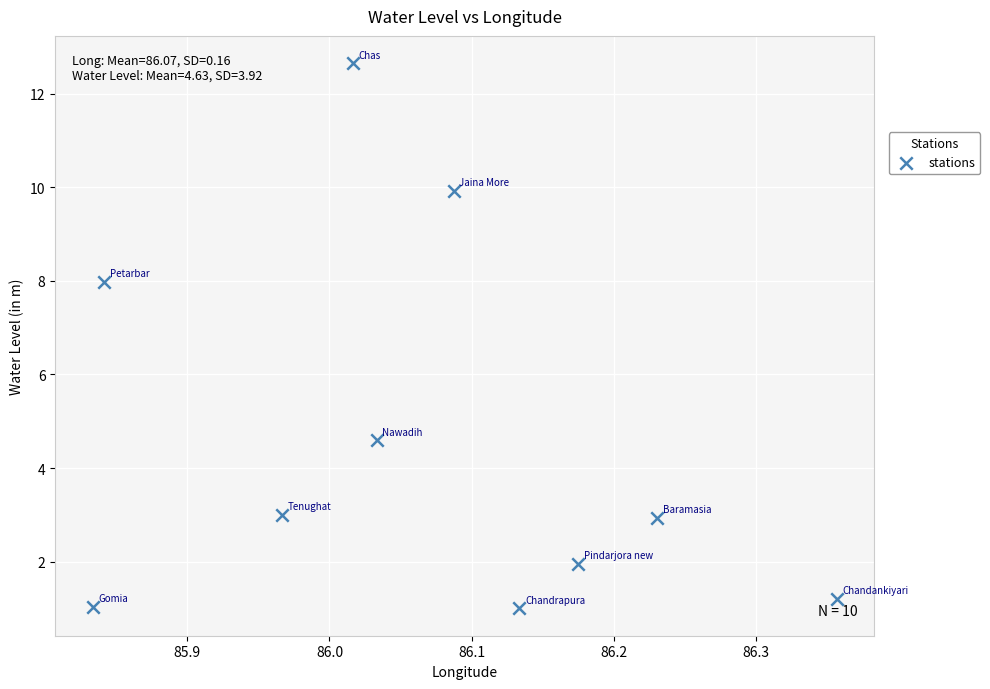

What is the average X value?

86.1